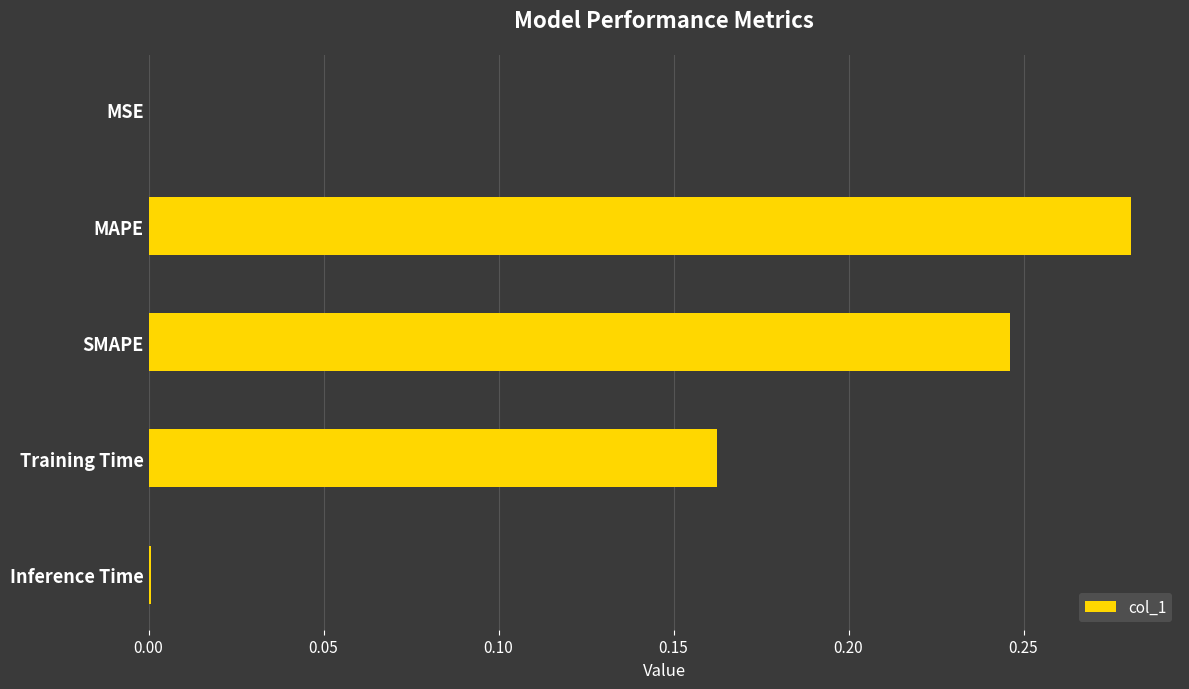

Is it true that the value at Training Time is 0.0?

False